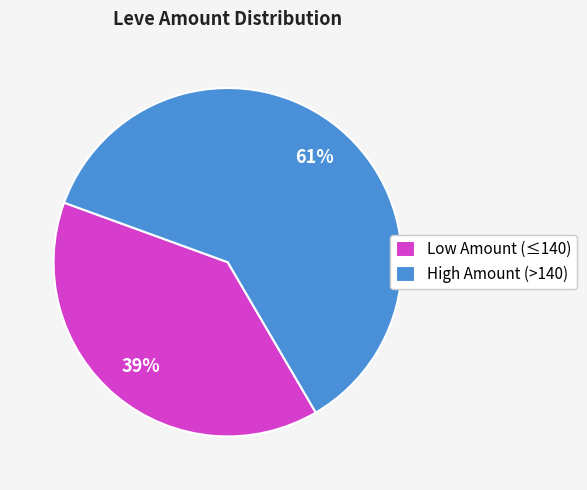

Approximately how many times larger is the value at Low Amount (≤140) compared to High Amount (>140)?

0.6